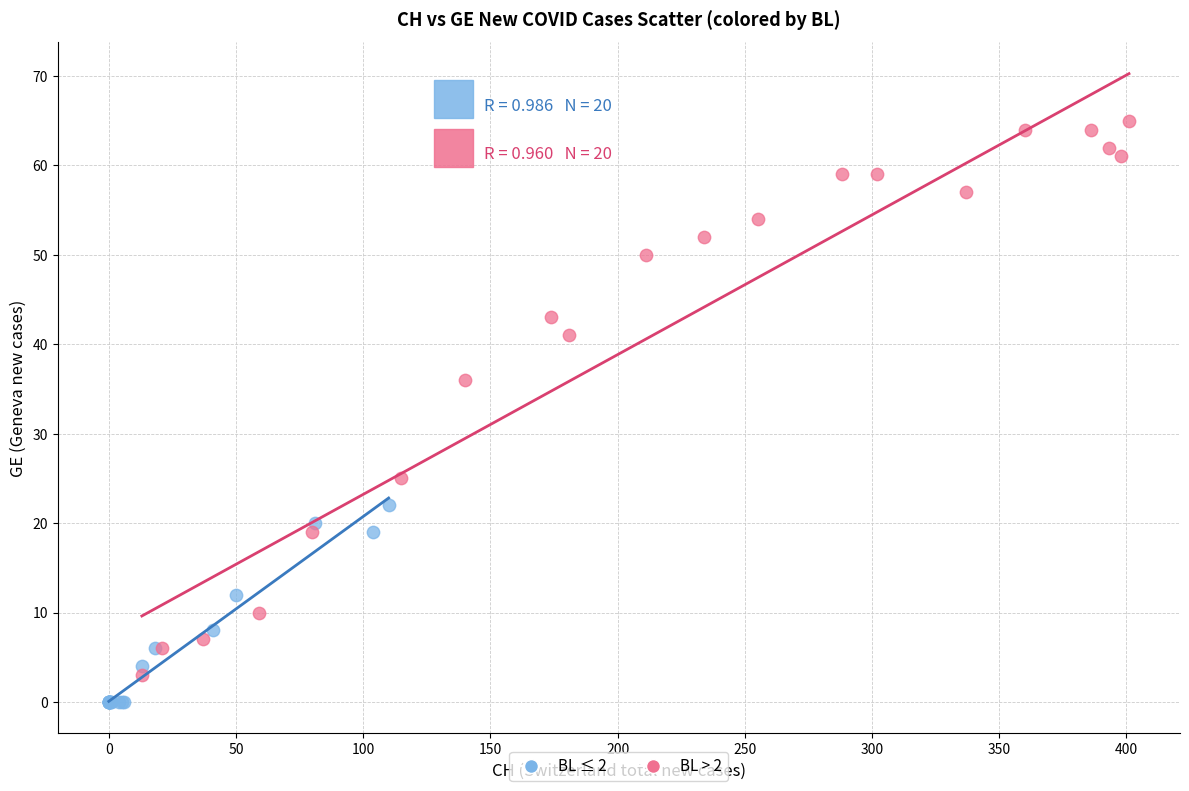

Which series has the largest Y range (max minus min)?

BL > 2